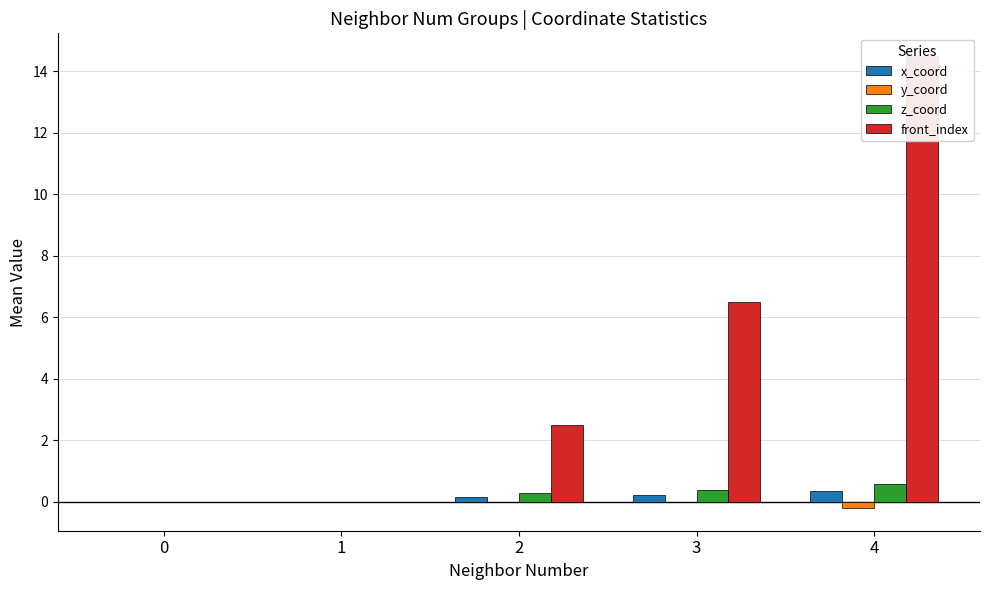

Between 3 and 4, which series saw the biggest shift?

front_index